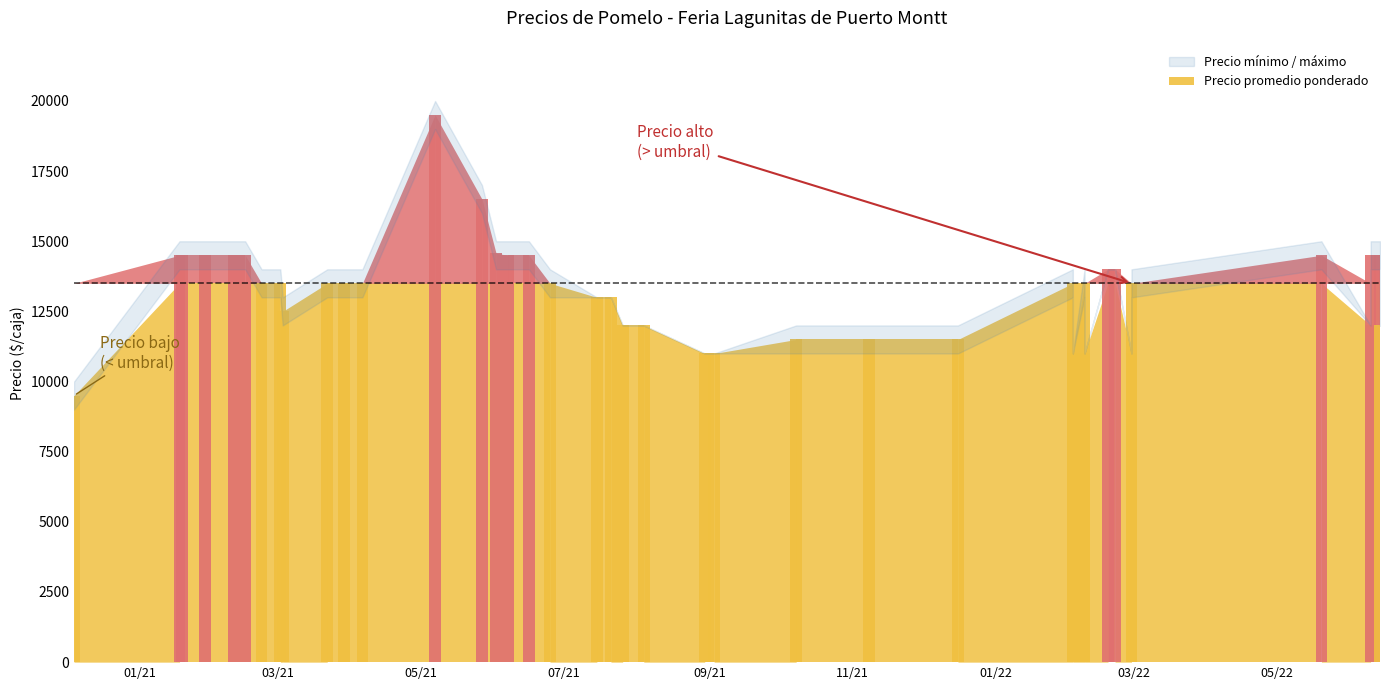

What is the value of the Precio promedio ponderado bar at the 40th from the left?

14500